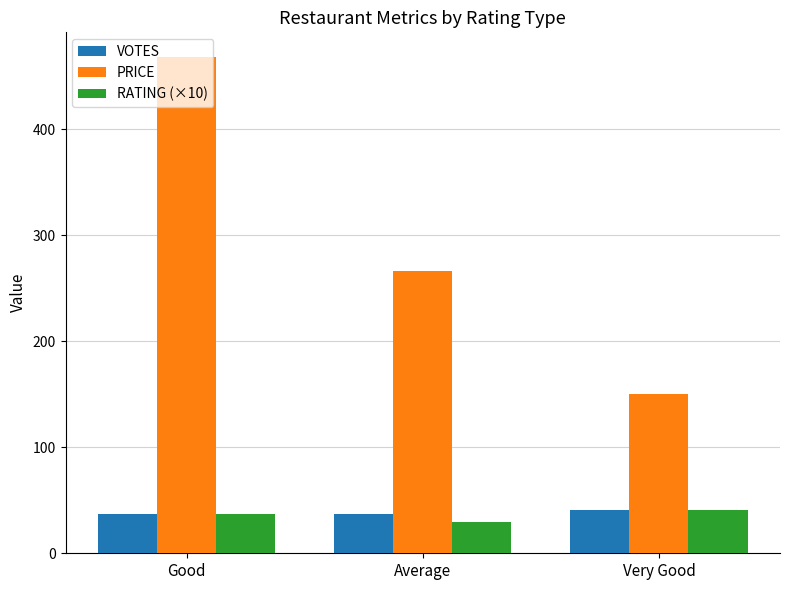

How many categories are shown in the chart?

3